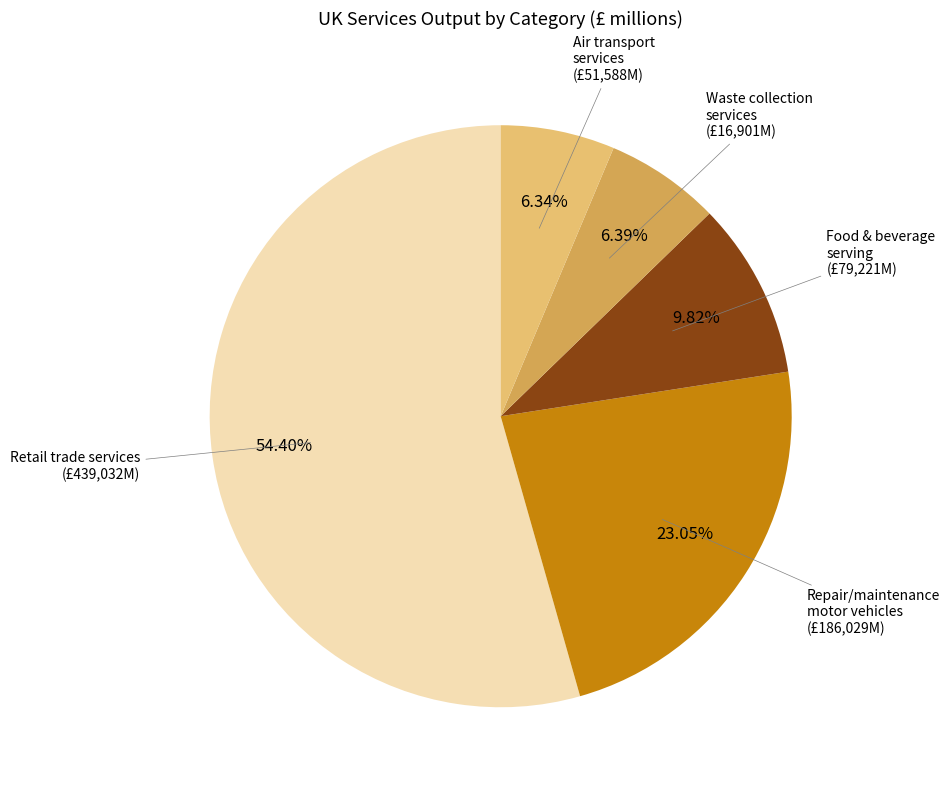

To the nearest percent, what is the difference between the largest and smallest slice percentages?

48%